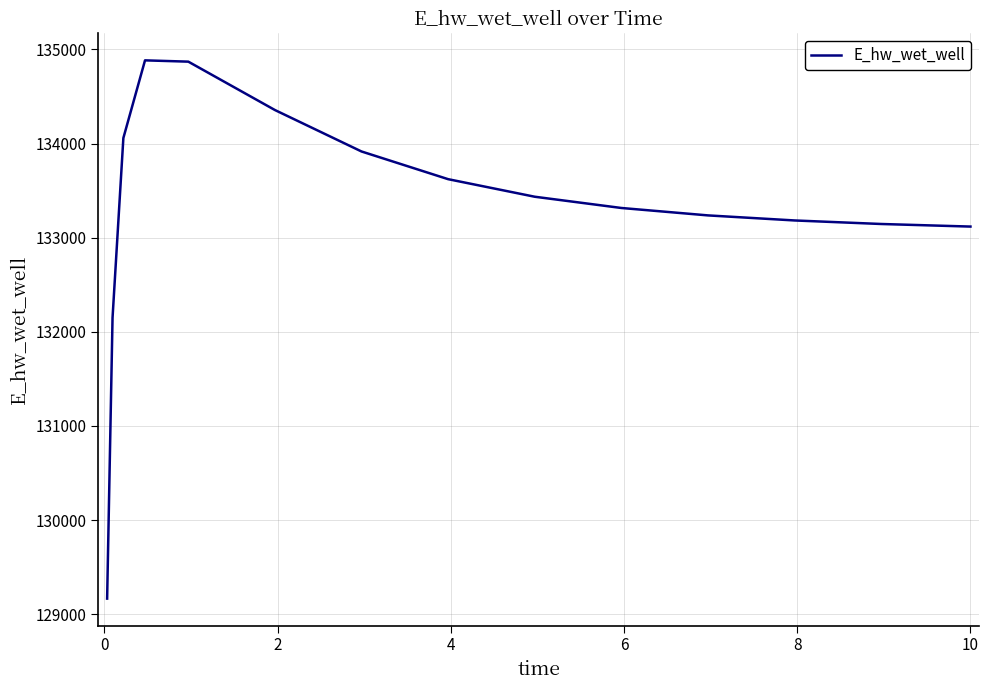

What is the greatest value displayed?

134884.5